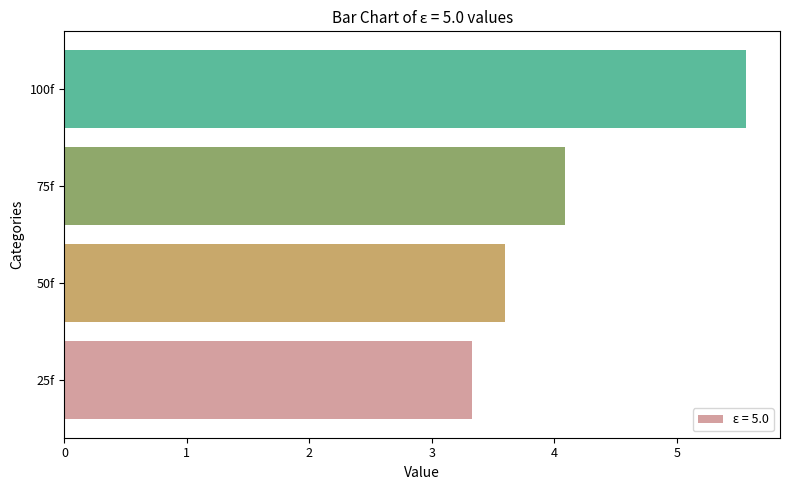

Which label corresponds to the smallest value in the chart?

25f